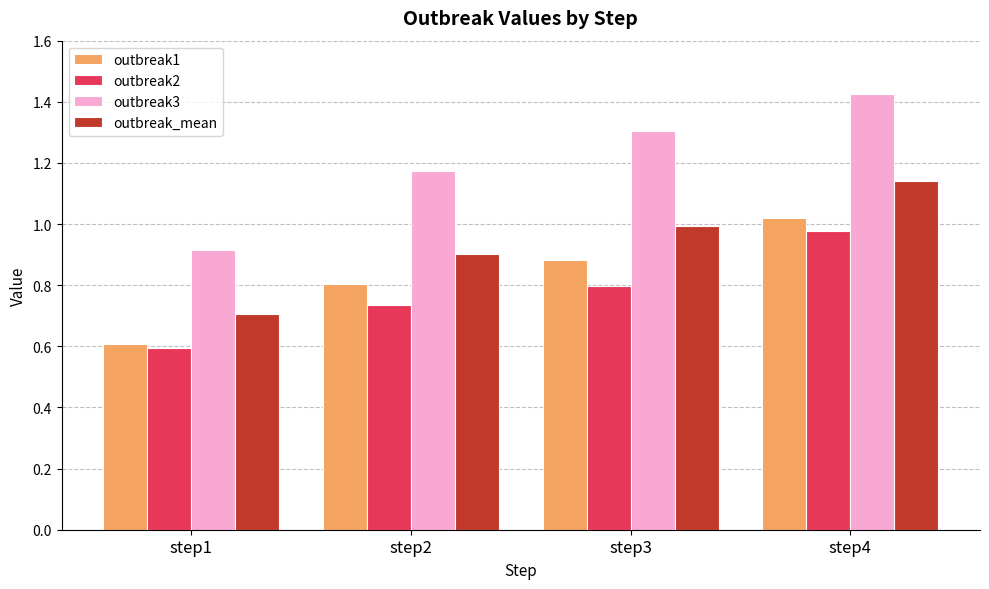

Which category has the lowest value across all series?

step1